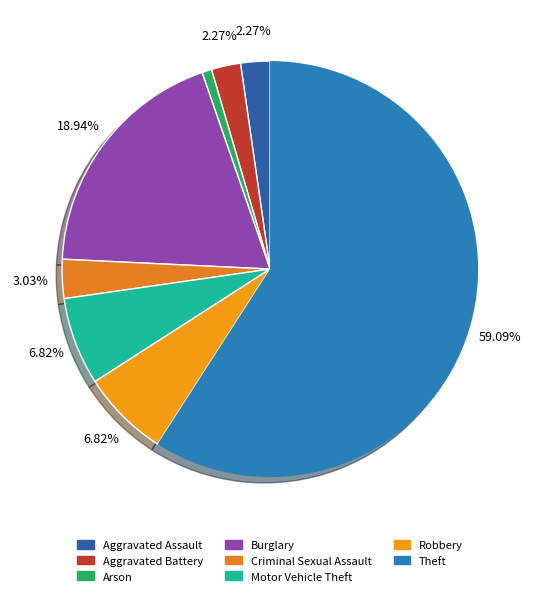

To the nearest percent, what is the difference between the Theft and Robbery slice percentages?

52%